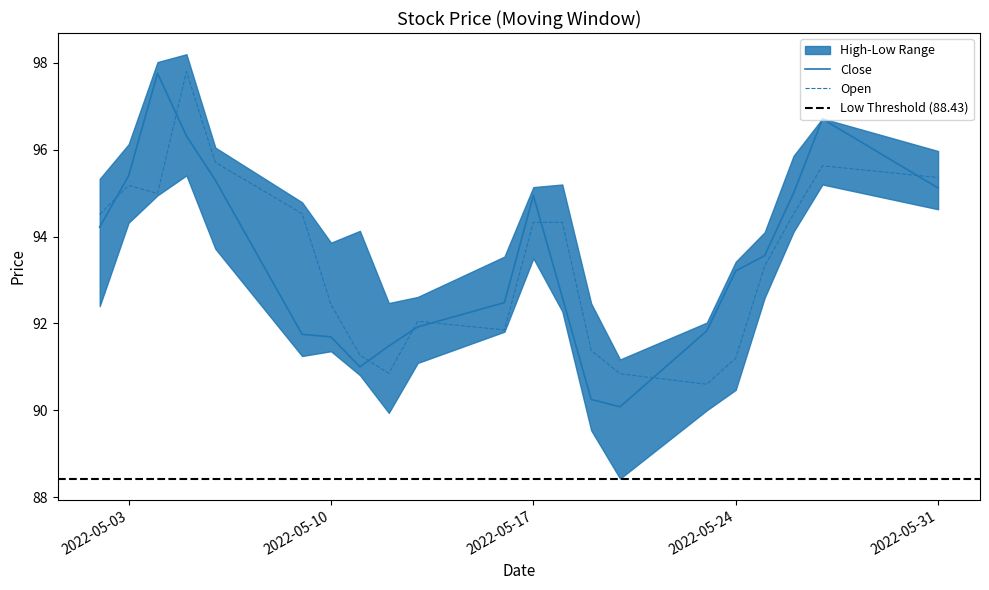

What is the spread (max minus min) of values at 2022-05-20?

0.8